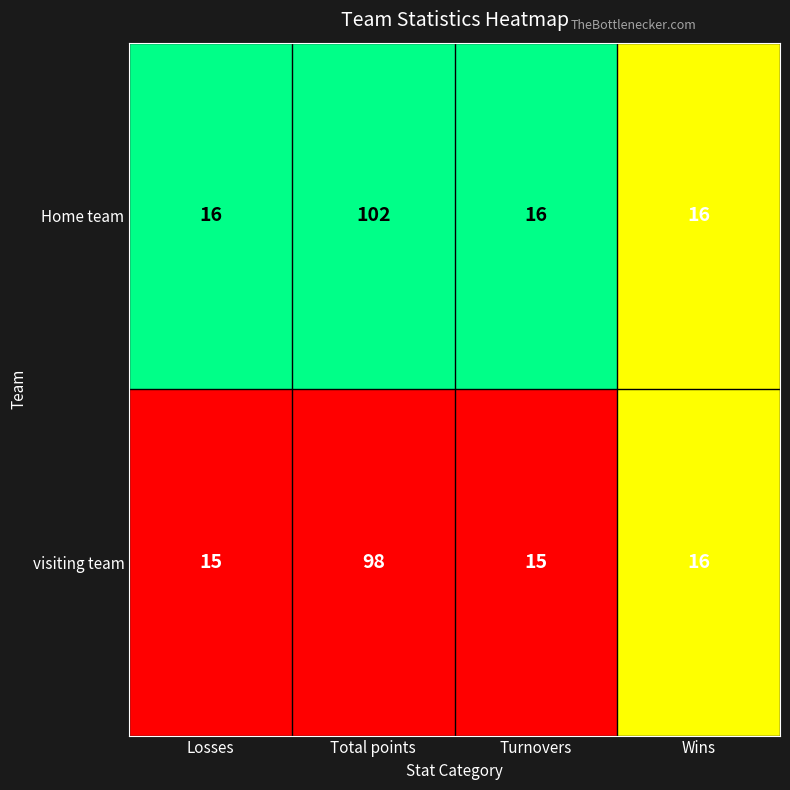

Which series has the largest range (max minus min)?

Home team